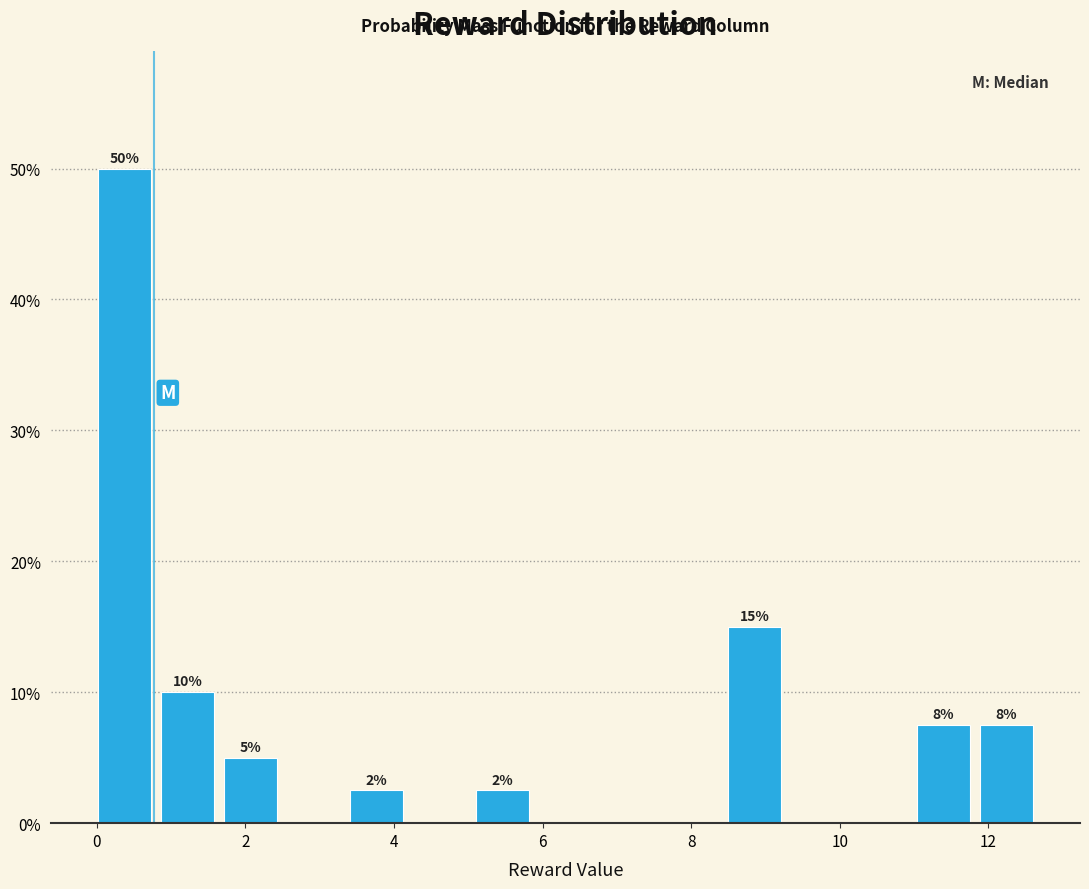

Which range on the x-axis has the tallest bar?

0.0 to 0.8